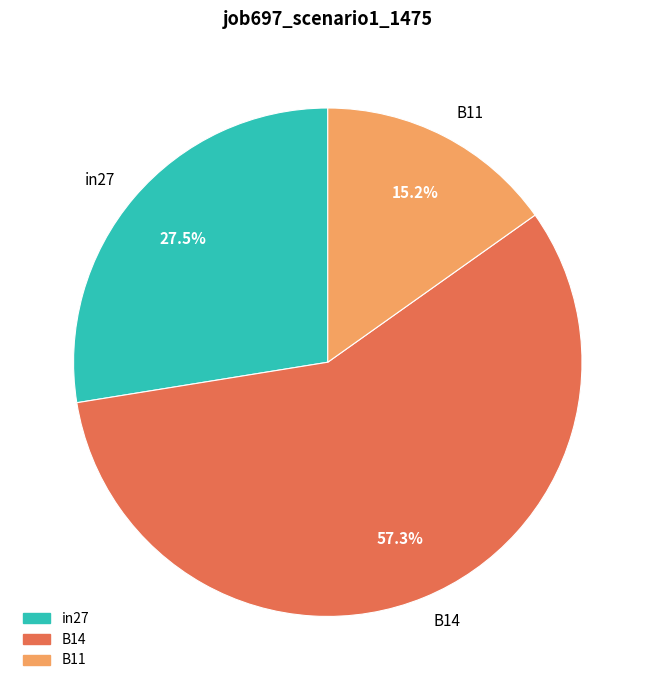

Combined, do B11 and B14 account for over 50%?

Yes